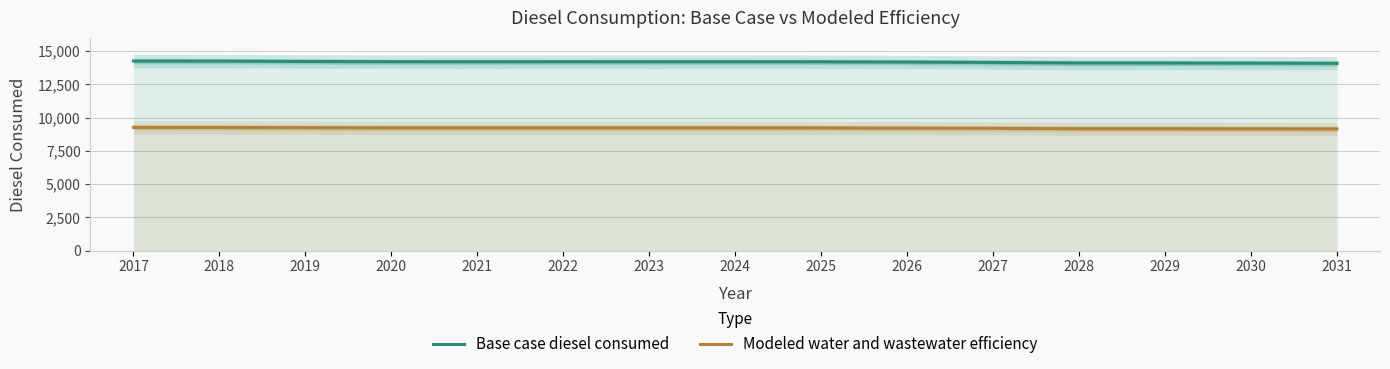

How many data points does each series have?

15